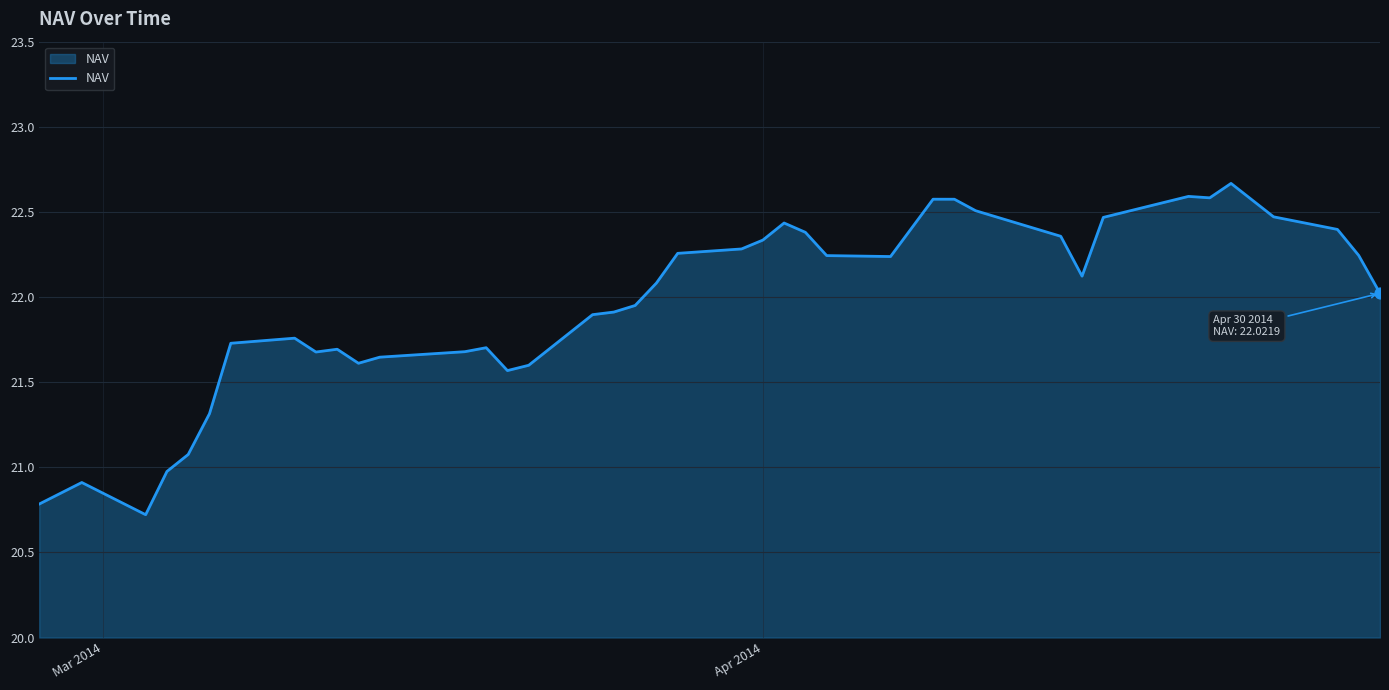

What is the difference between the maximum and minimum values?

1.9